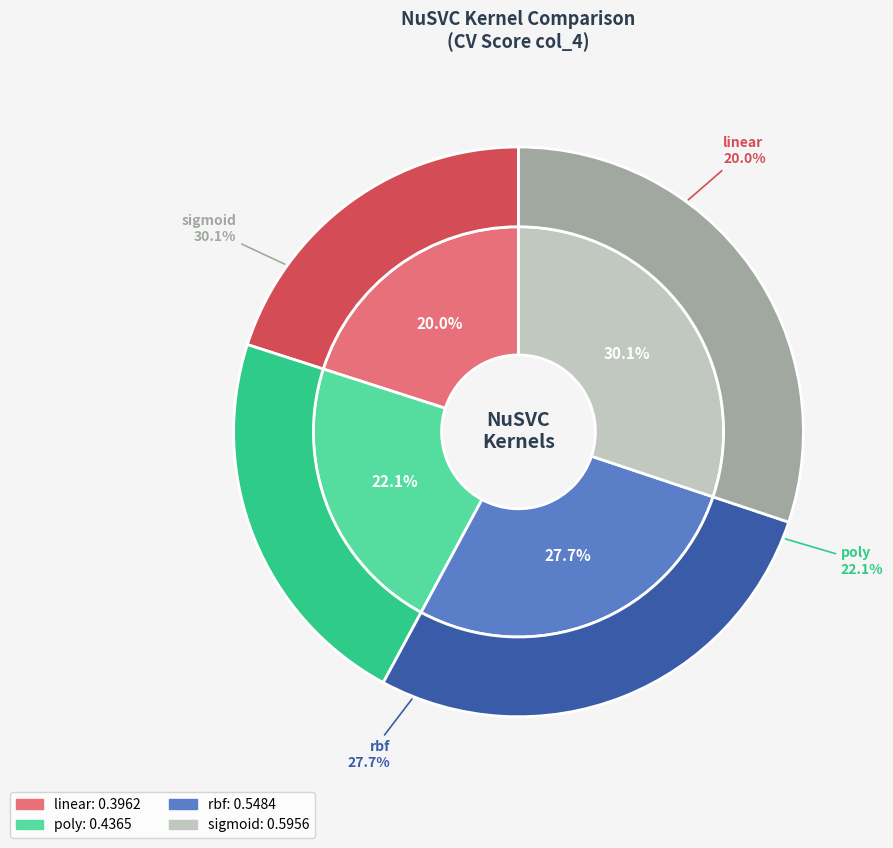

To the nearest percent, what is the difference between the linear and sigmoid slice percentages?

10%